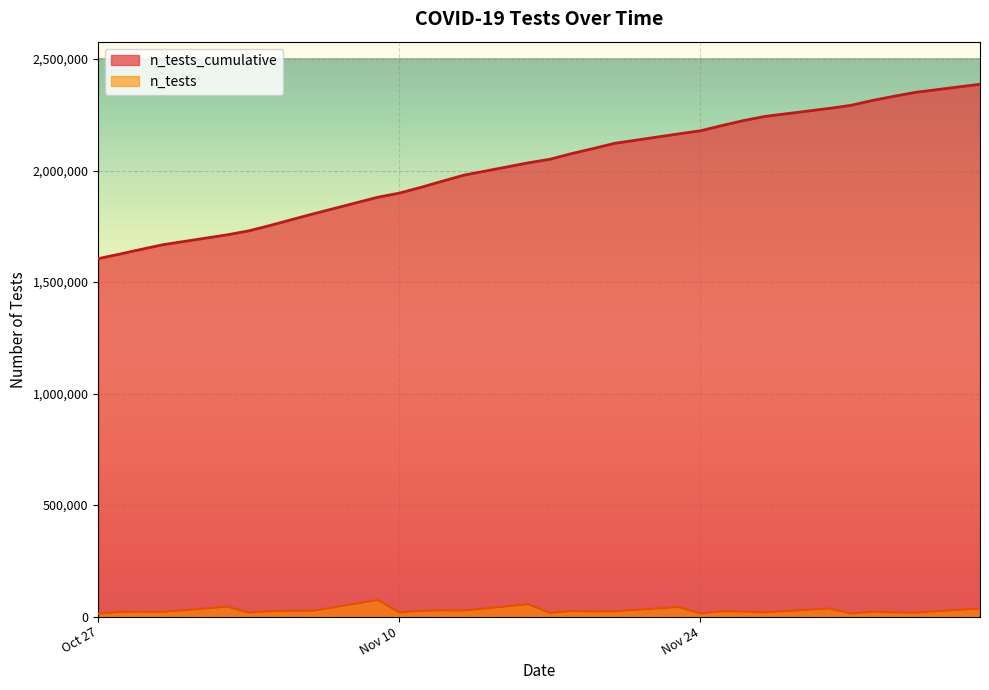

Rank the series by their average value, from lowest to highest.

n_tests, n_tests_cumulative